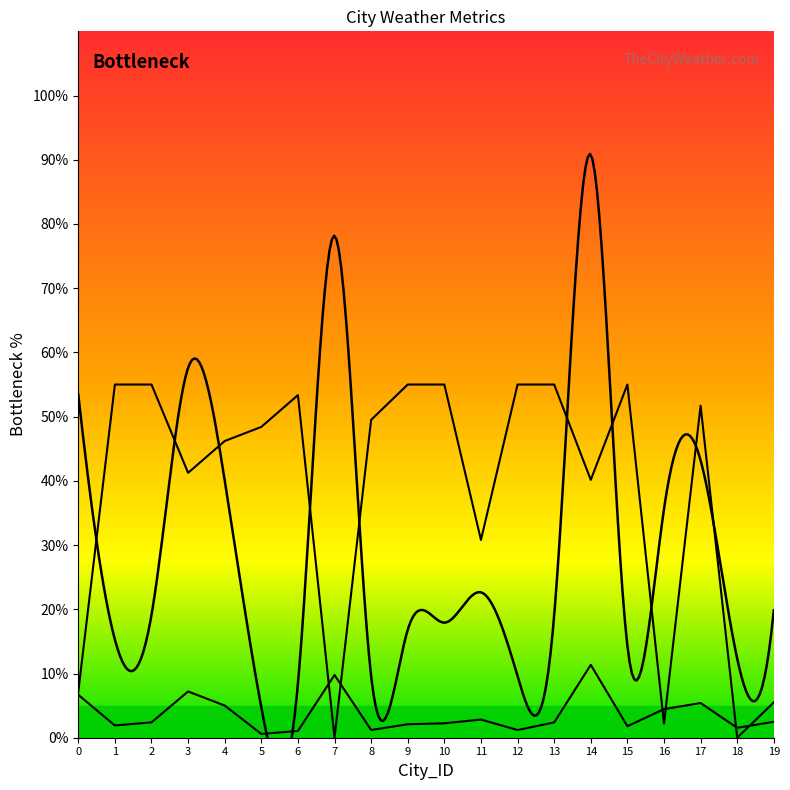

What is the value of the Cloudiness point at the 14th from the left?

55.0